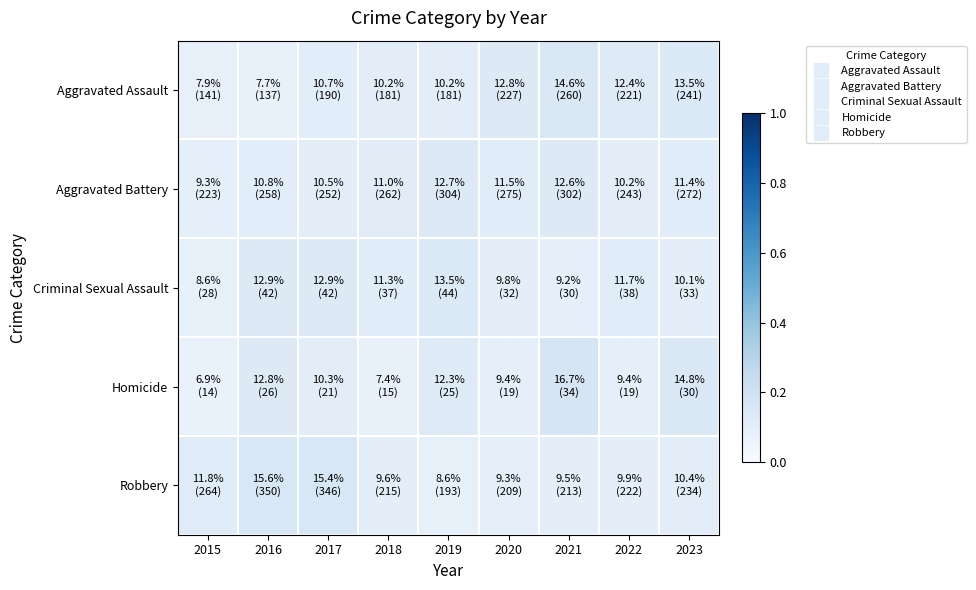

How many distinct data groups are displayed?

5